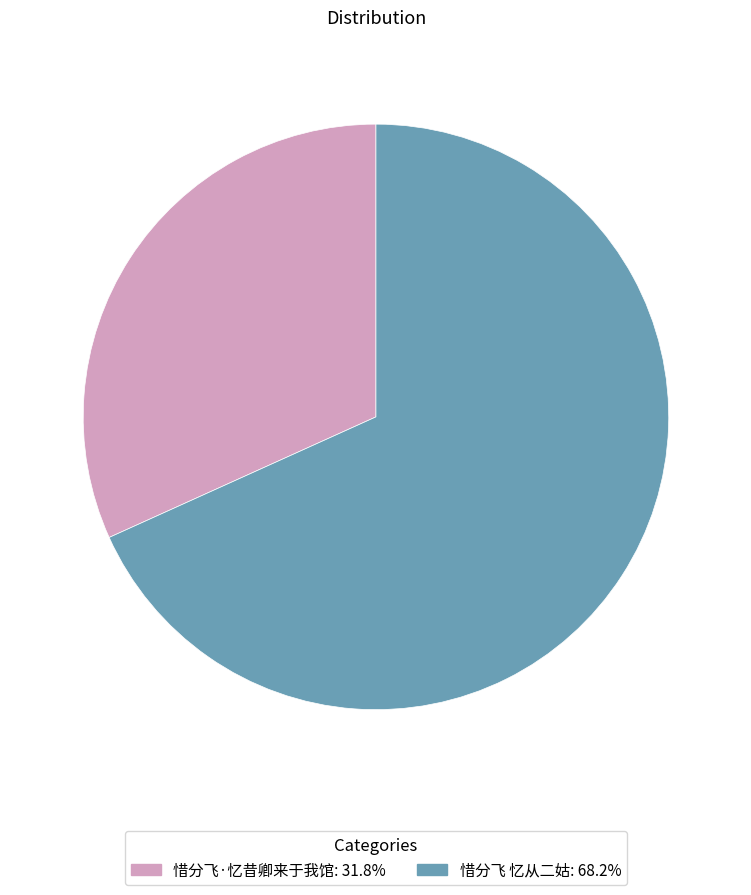

What is the majority slice?

惜分飞 忆从二姑